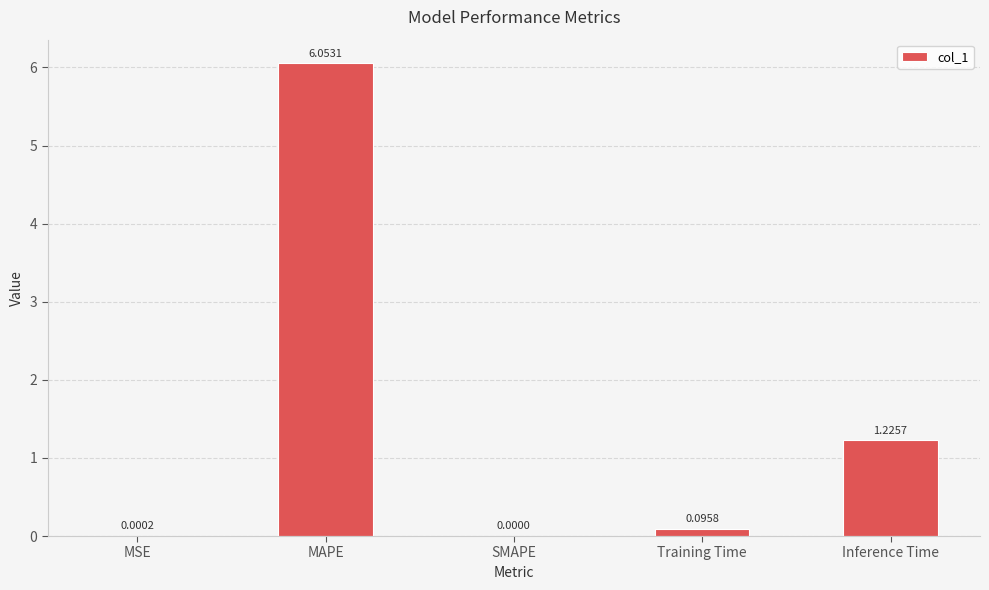

What is the sum of all values?

7.4